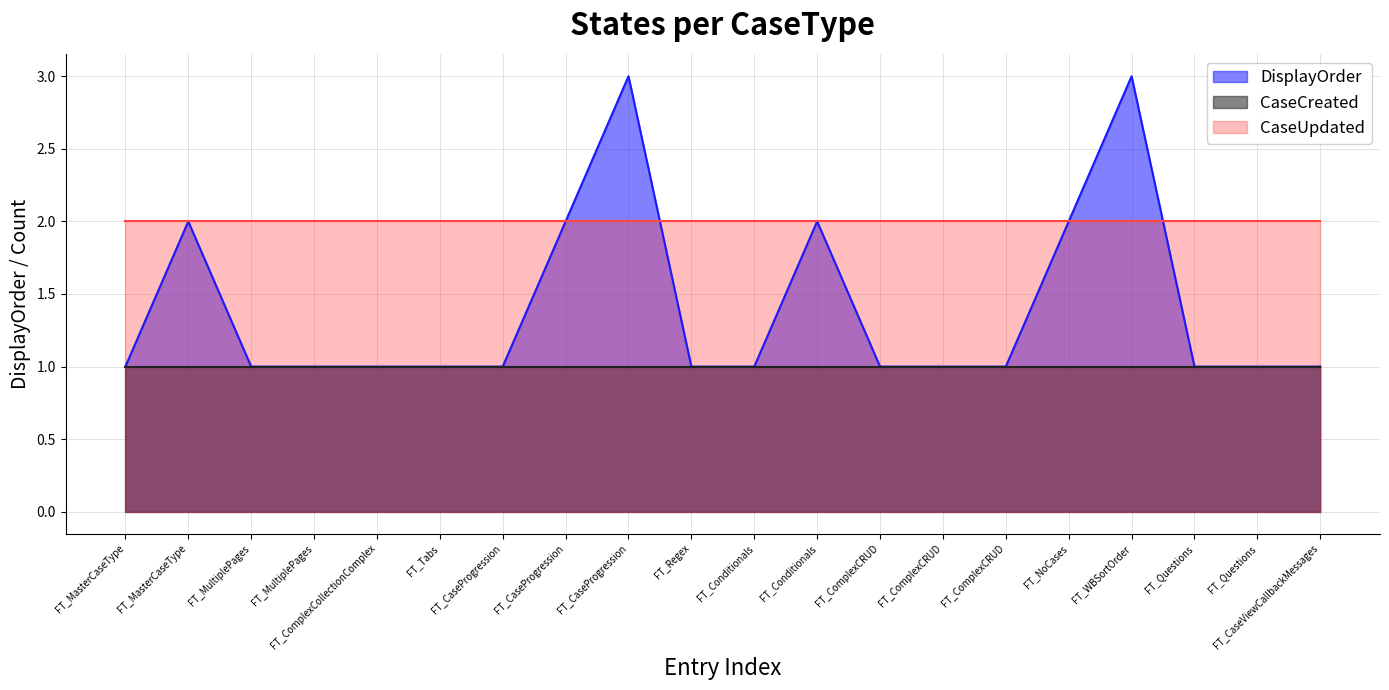

Reading right to left, extract all data points from this chart.

CaseCreated: 1	1	1	1	1	1	1	1	1	1	1	1	1	1	1	1	1	1	1	1
CaseUpdated: 2	2	2	2	2	2	2	2	2	2	2	2	2	2	2	2	2	2	2	2
DisplayOrder: 1	1	1	3	2	1	1	1	2	1	1	3	2	1	1	1	1	1	2	1